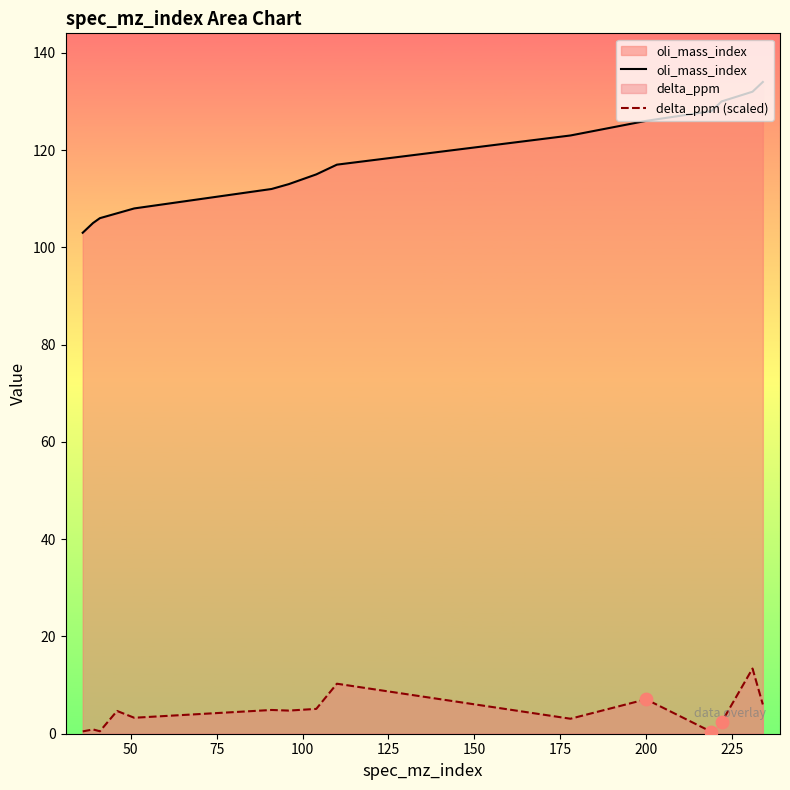

Which series contains the highest Y value?

oli_mass_index